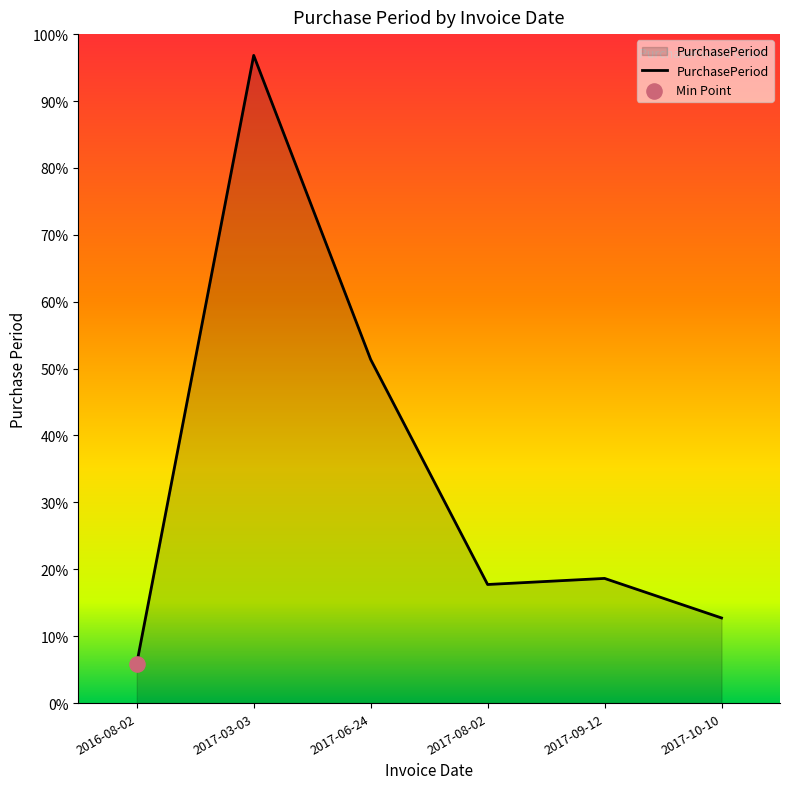

Does the chart have visible grid lines?

No